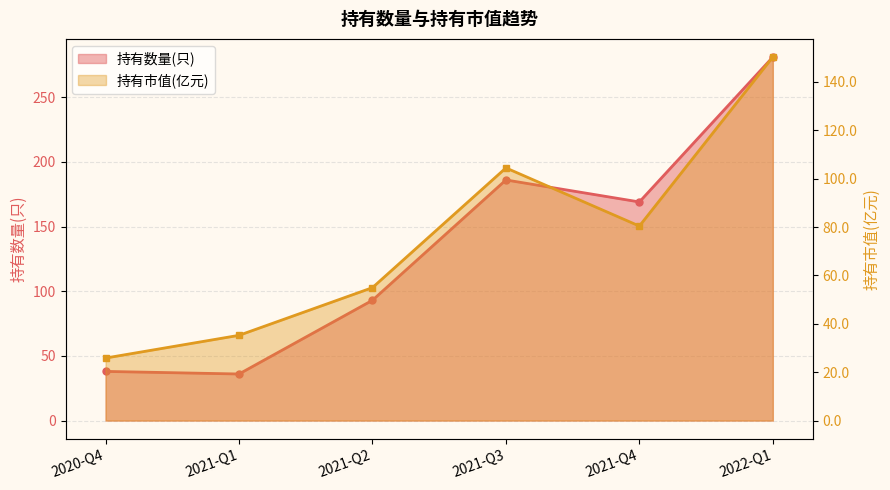

True or false: 持有数量(只) and 持有市值(亿元) cross at least once.

False